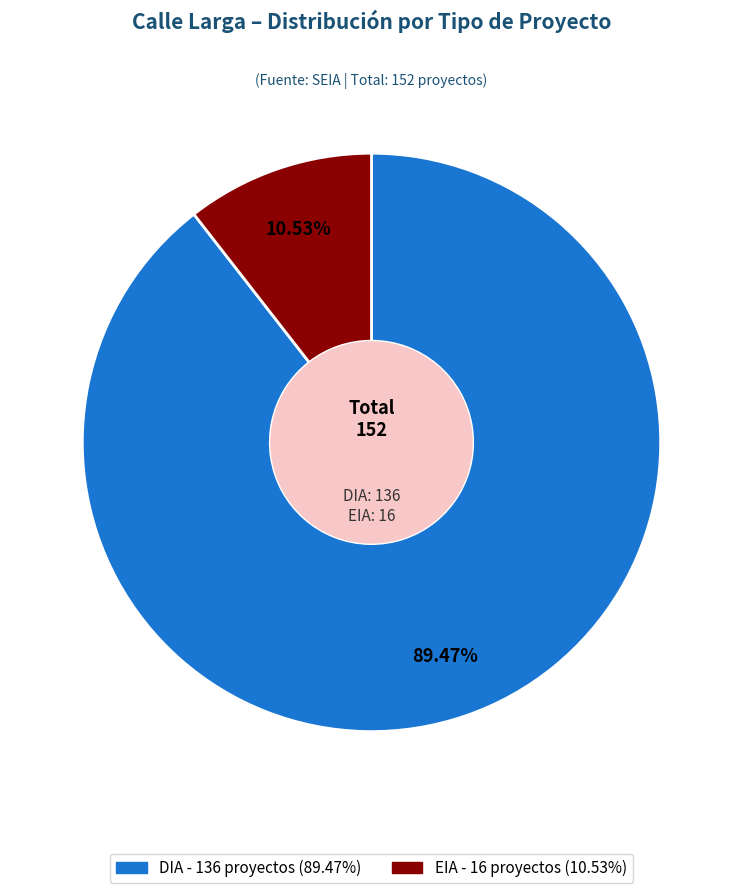

Combined, what portion of the pie is EIA and DIA?

100.0%